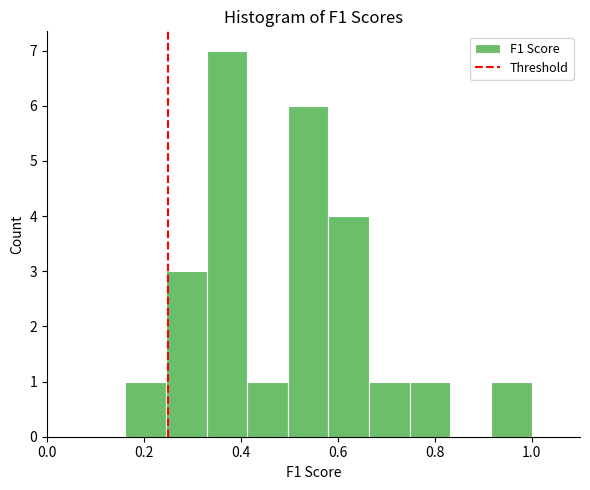

Over which range of the x-axis is the bar tallest?

0.32 to 0.42